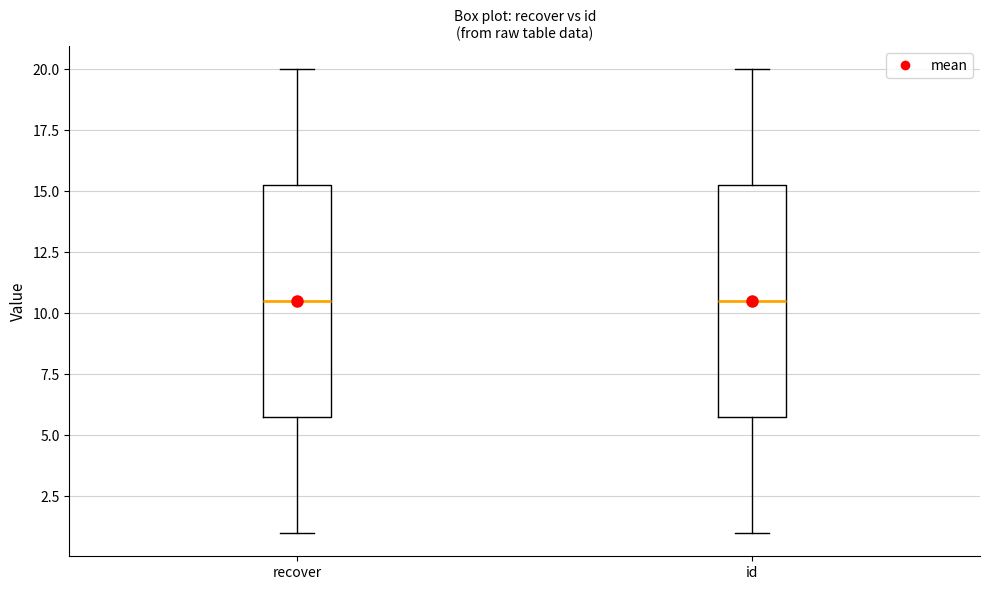

Where does the upper whisker of the box for recover end on the y-axis? The values are not printed on the chart, so give them approximately, as read against the axis.

20.0